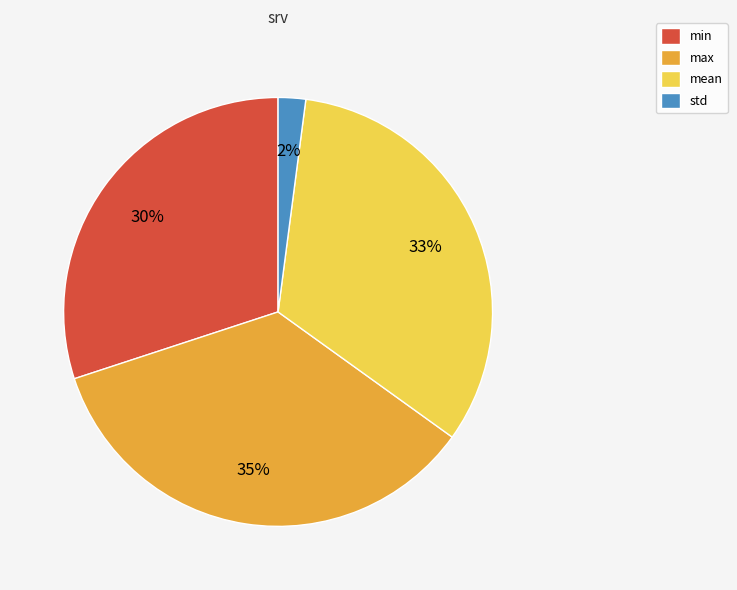

True or false: max accounts for 35% of the total.

True